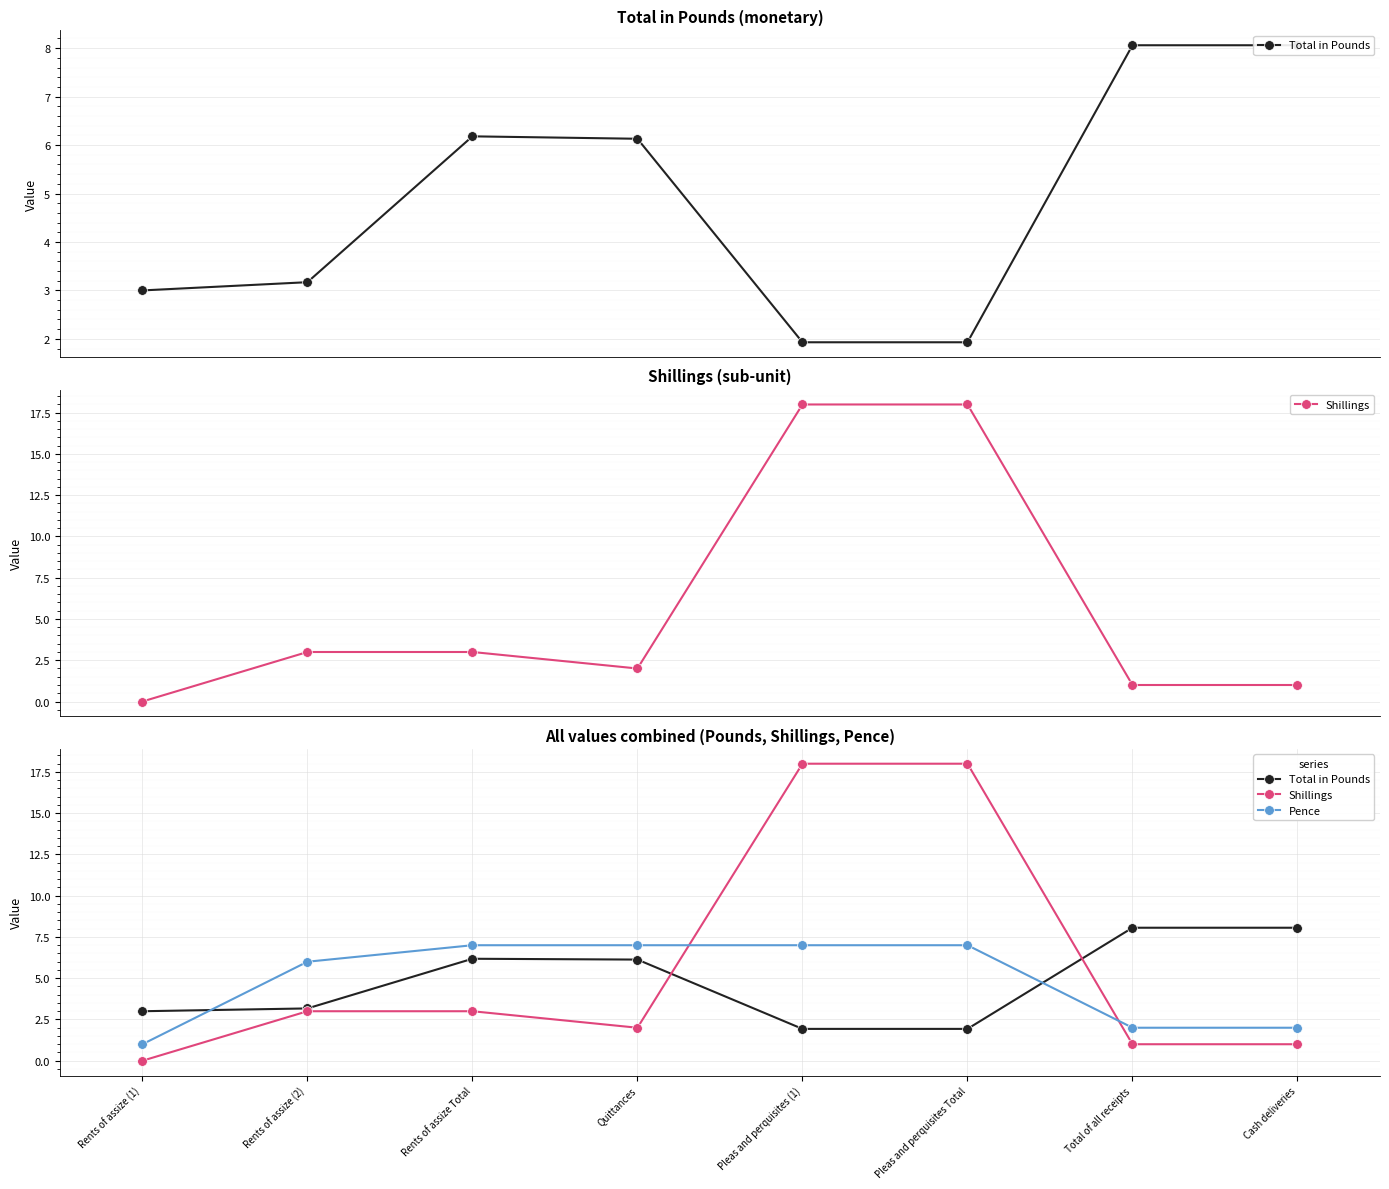

How many lines are shown in the chart?

3